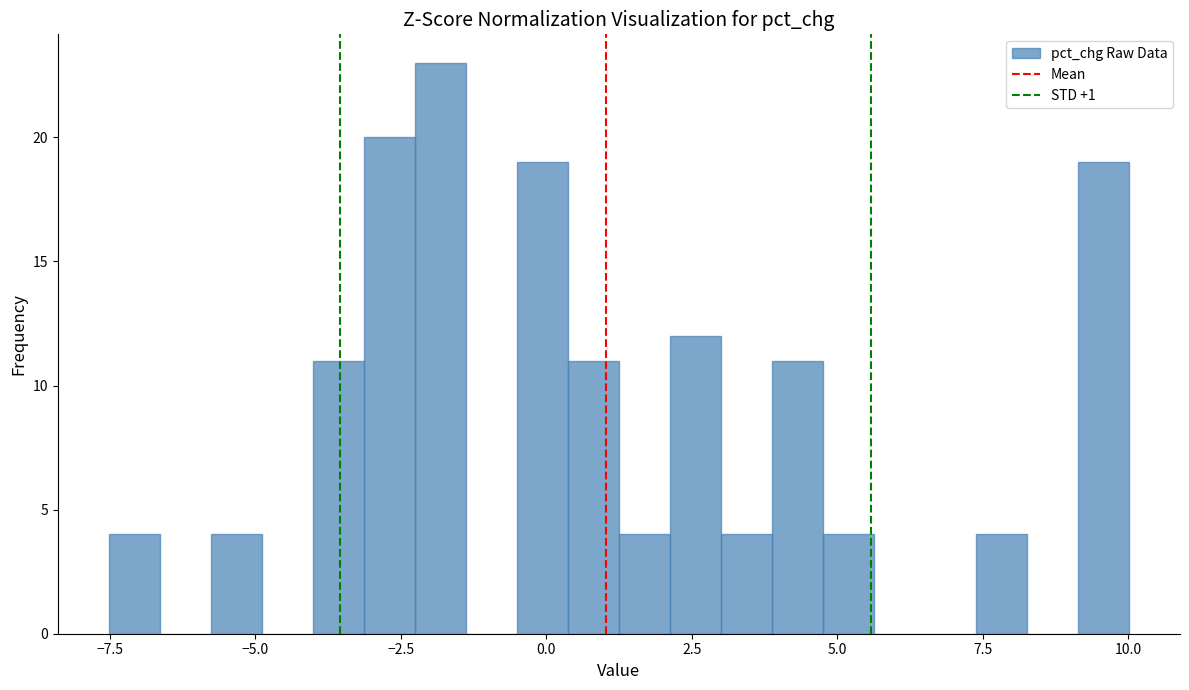

Read against the x-axis, roughly where is the centre of the tallest bar?

-2.0